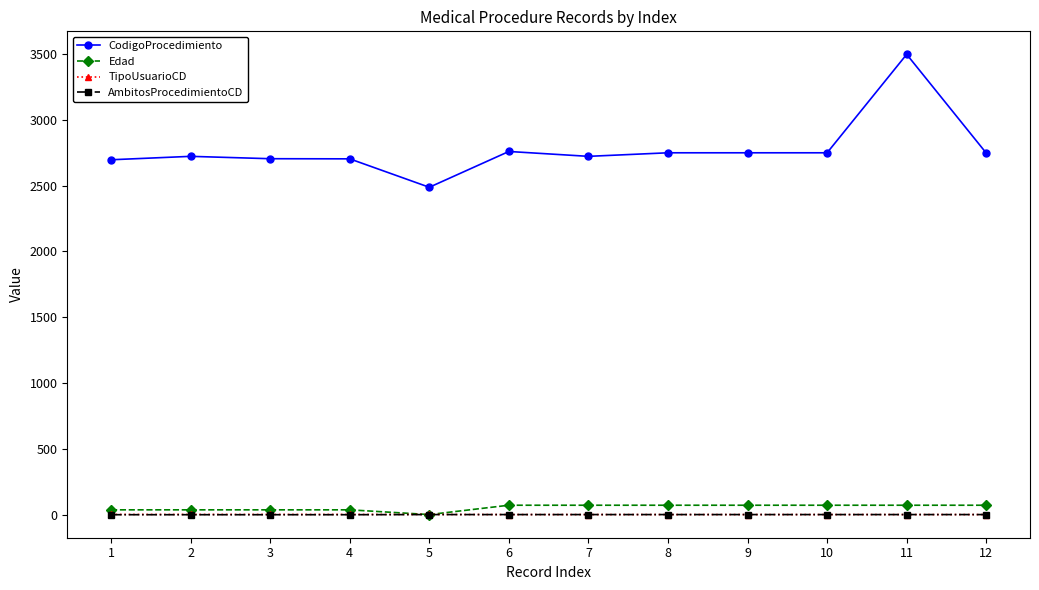

At which category is the sum across all series the highest?

11